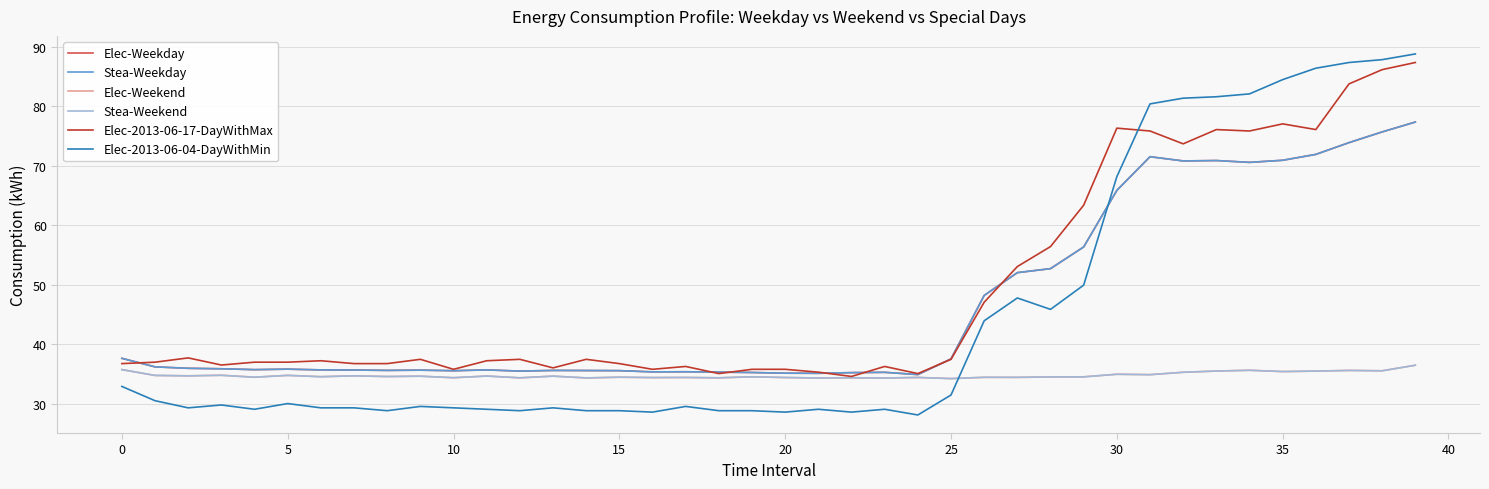

Where do Elec-Weekend and Elec-2013-06-04-DayWithMin first cross each other?

25 and 26